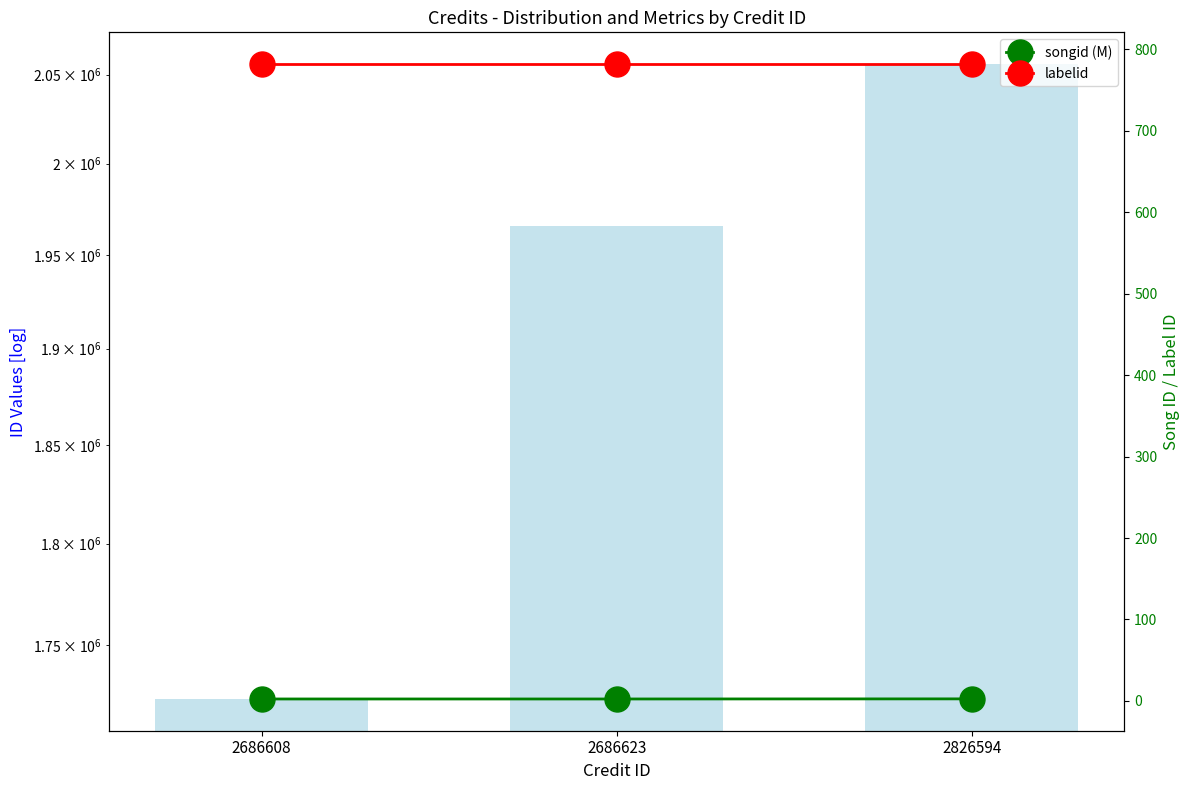

At which category is the sum across all series the highest?

2826594